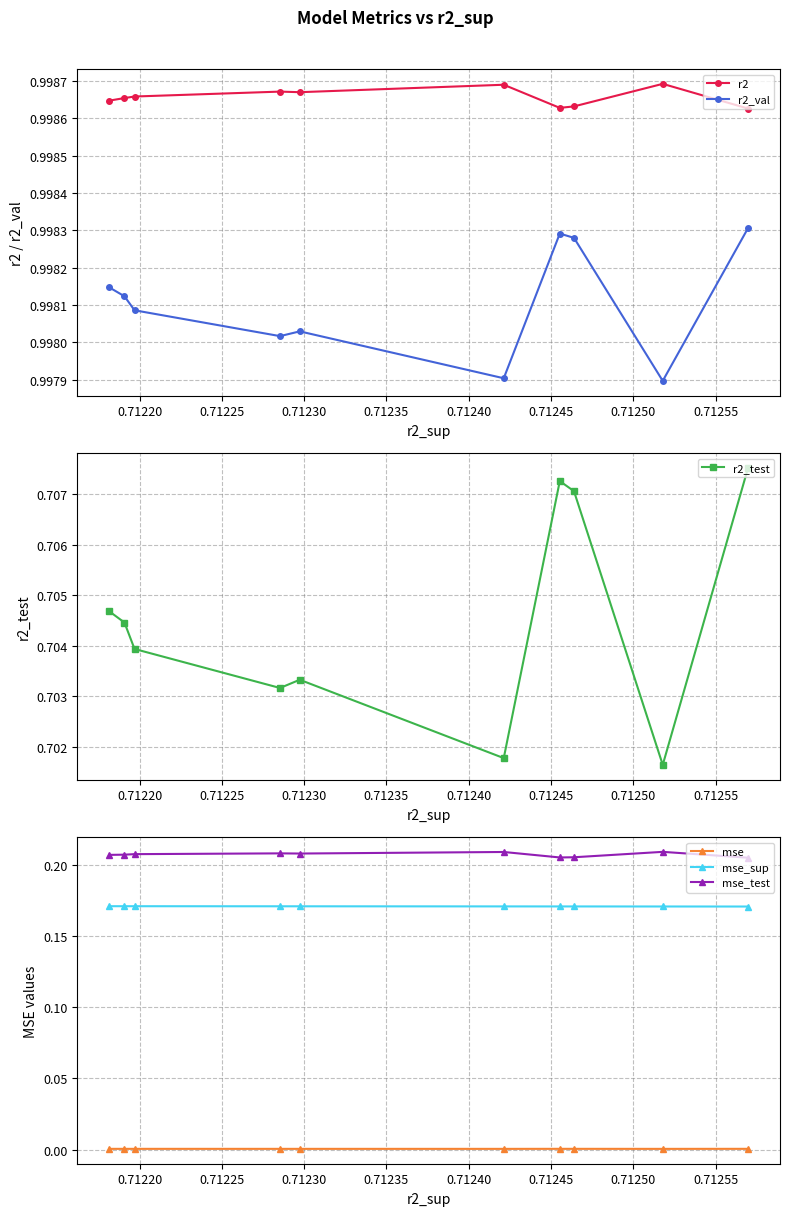

What is the value of the mse_sup point at the 2nd from the left?

0.2